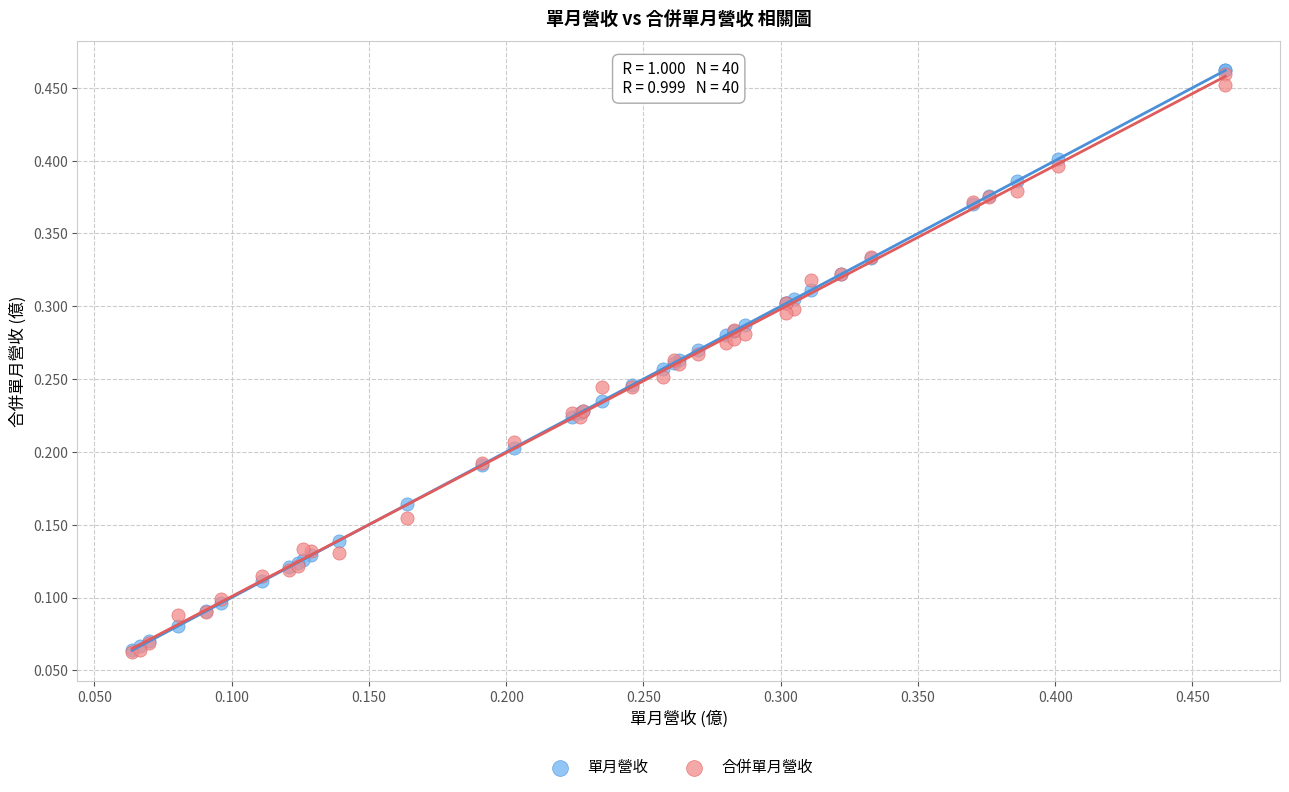

What are all the series names shown in the legend?

單月營收, 合併單月營收